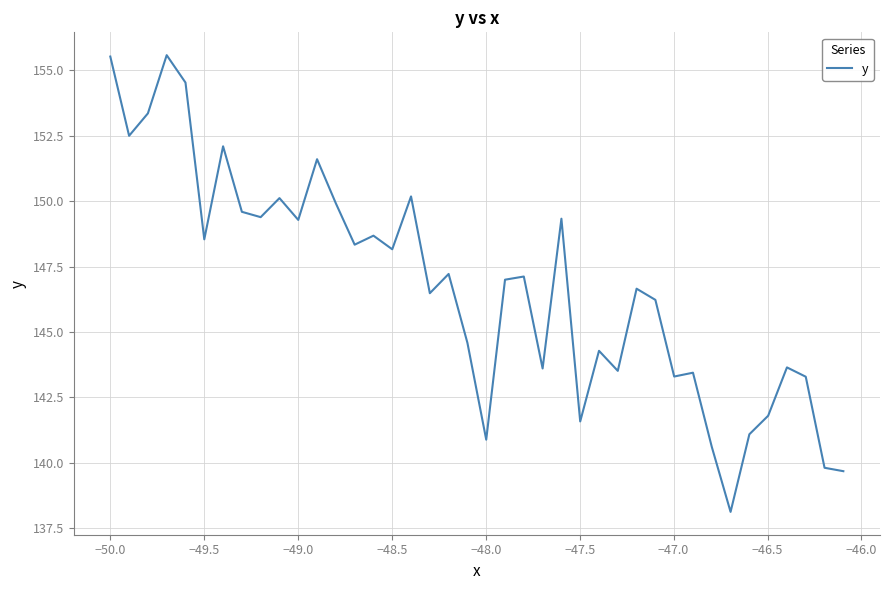

How many series are shown in this chart?

1